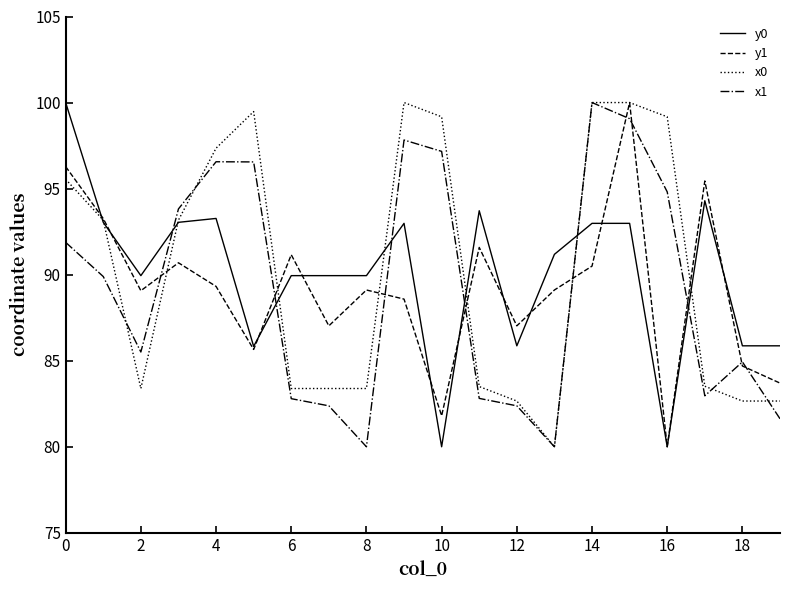

Does the chart have visible grid lines?

No